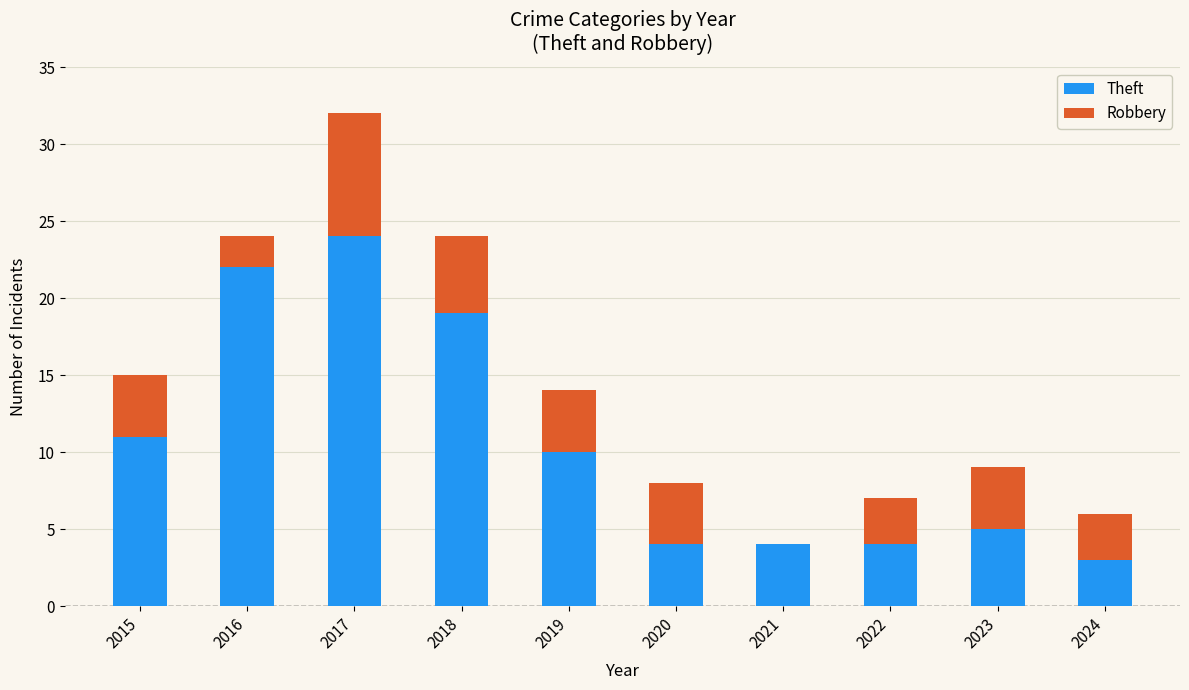

What is the sum of the Theft values at 2021 and 2020?

8